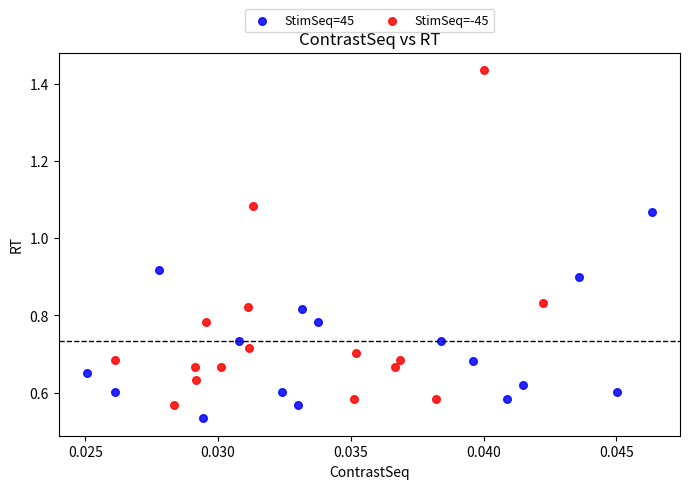

Which series has the largest Y range (max minus min)?

StimSeq=-45